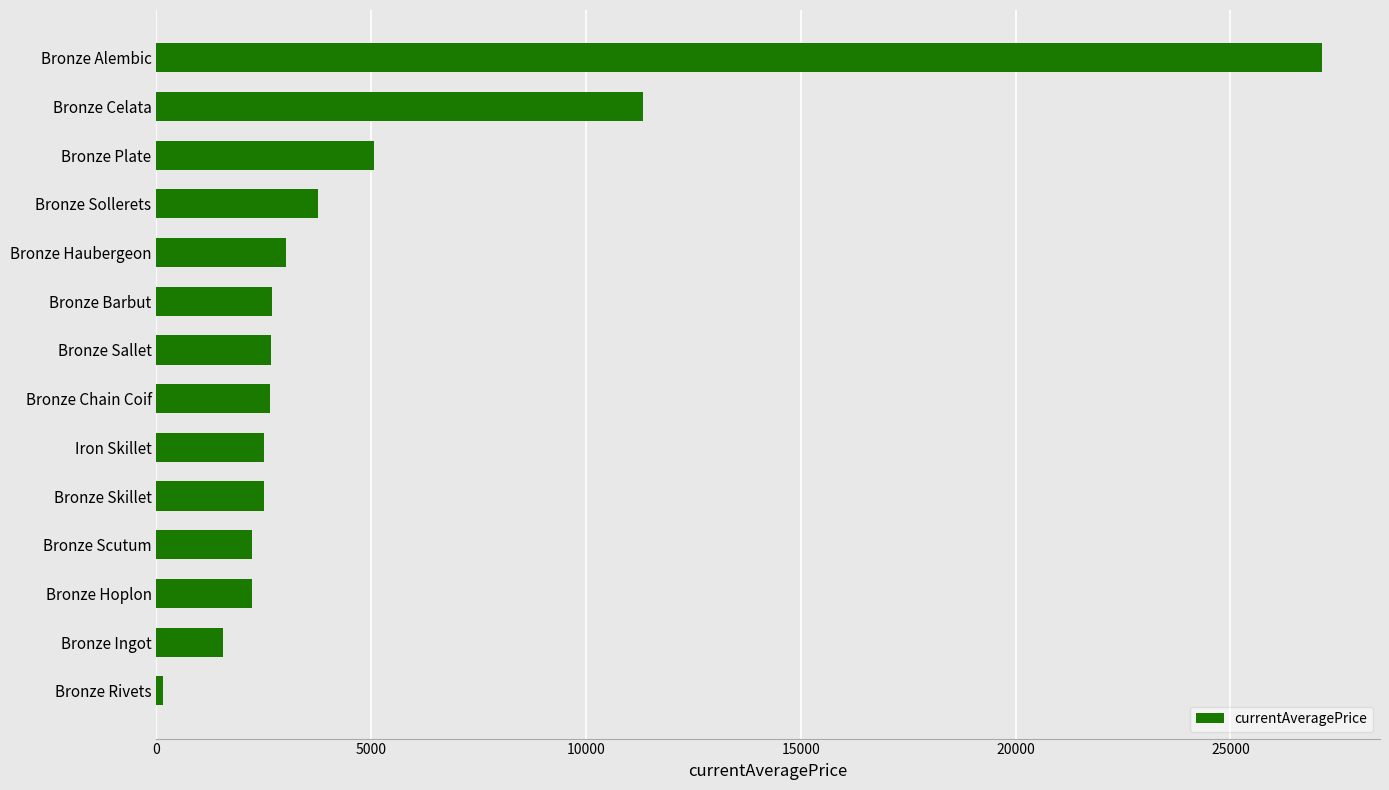

How many data points does each series have?

14